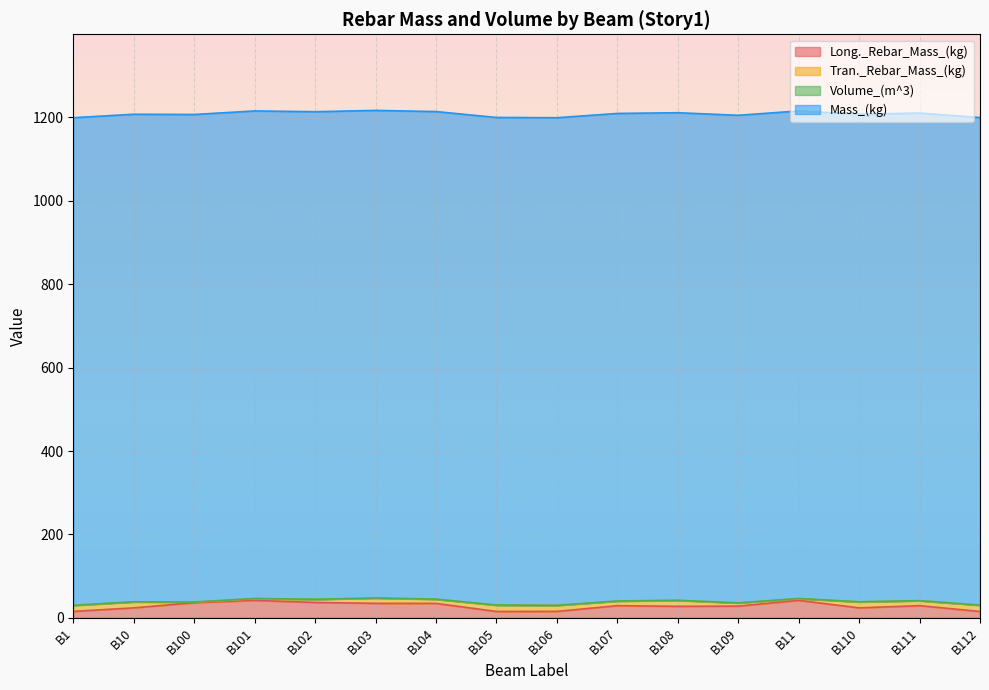

How many series are shown in this chart?

4